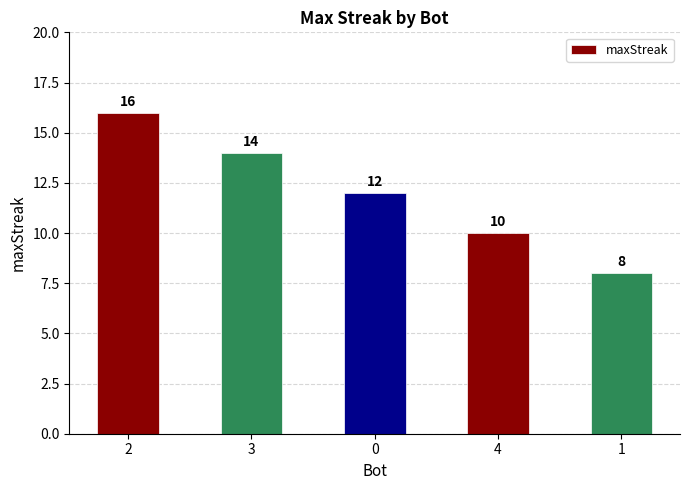

What is the change in value from 4 to 1?

-2